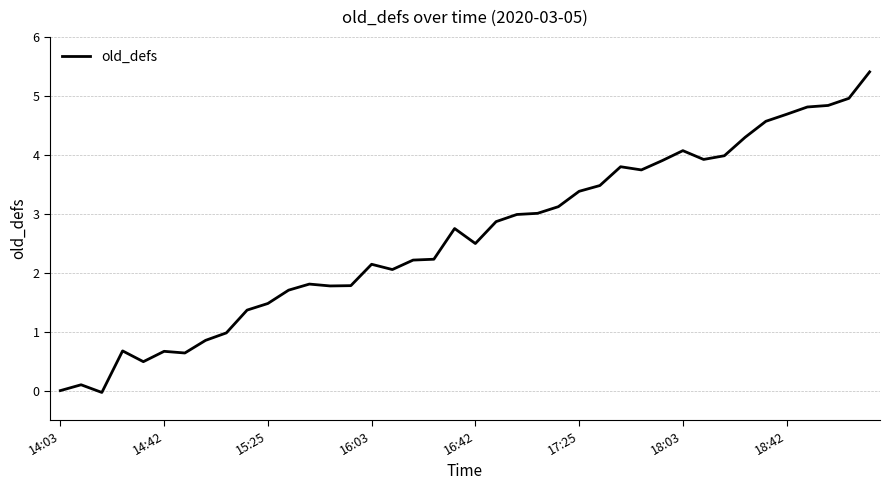

What is the difference between the maximum and minimum values?

5.4